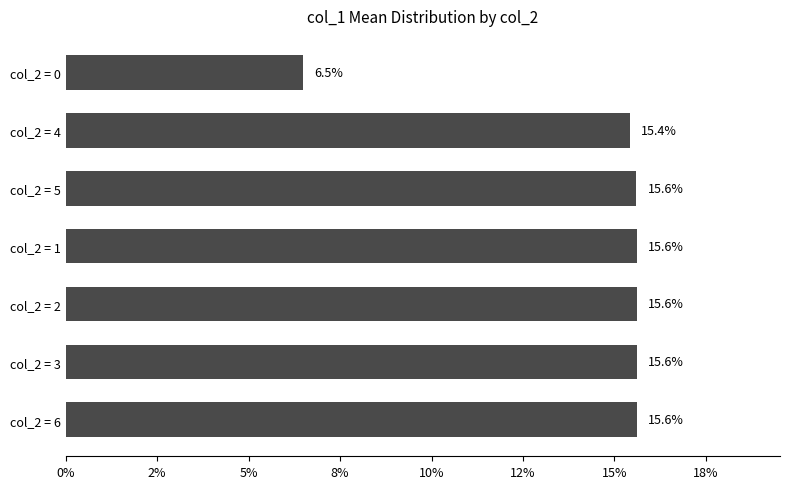

Does the chart contain any negative values?

No